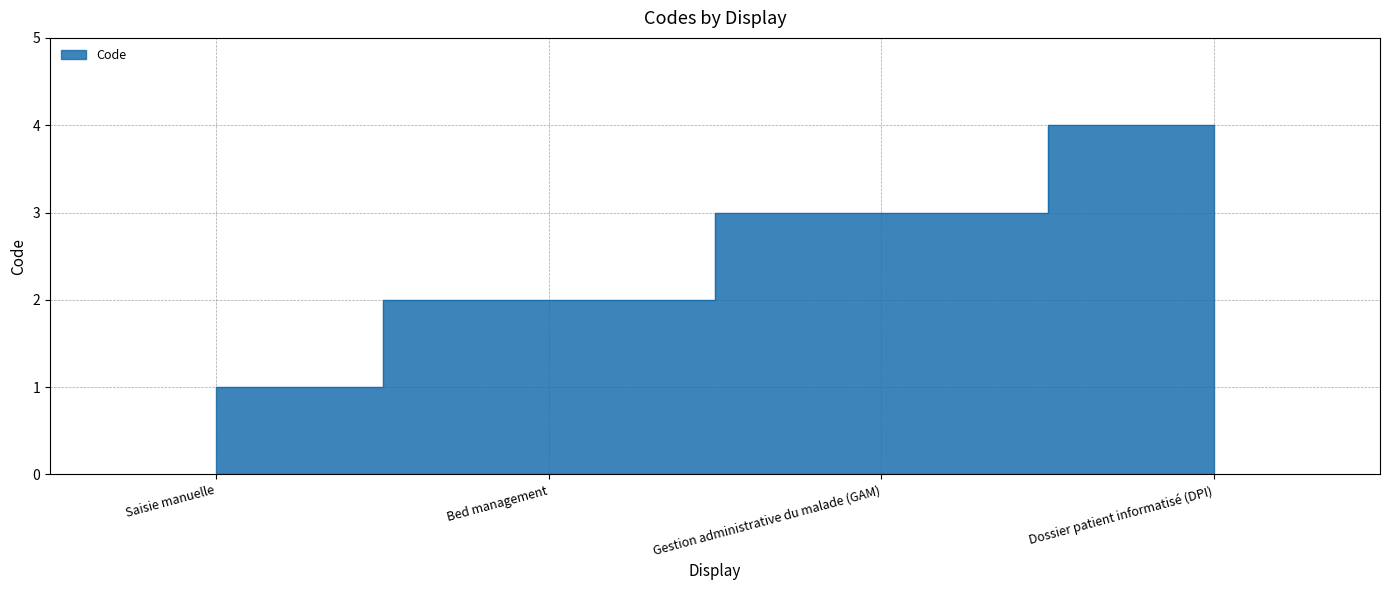

List the labels in order of value, largest first.

Dossier patient informatisé (DPI), Gestion administrative du malade (GAM), Bed management, Saisie manuelle